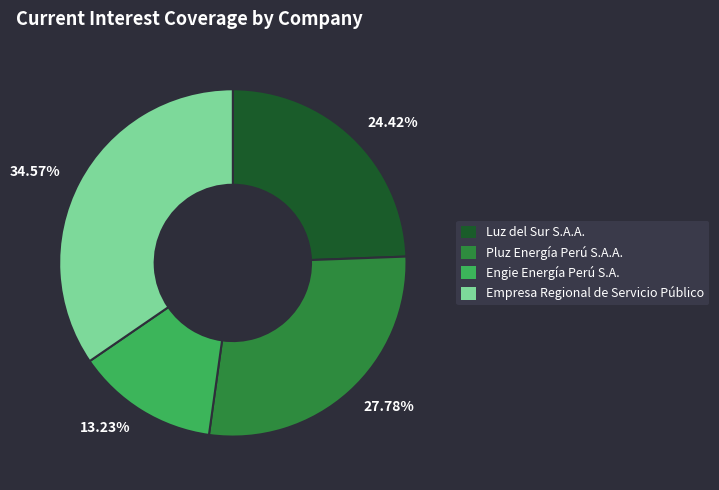

Which has a higher value, Pluz Energía Perú S.A.A. or Engie Energía Perú S.A.?

Pluz Energía Perú S.A.A.